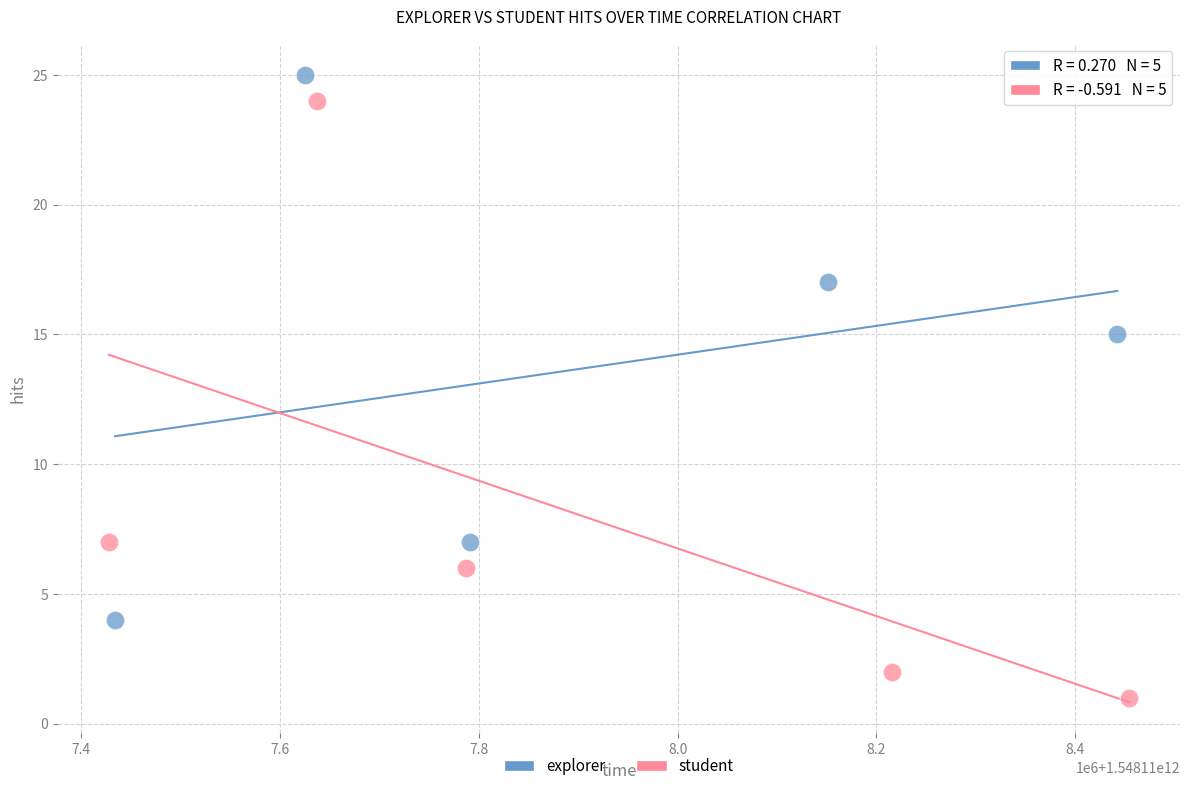

Which series has the widest spread of Y values?

student